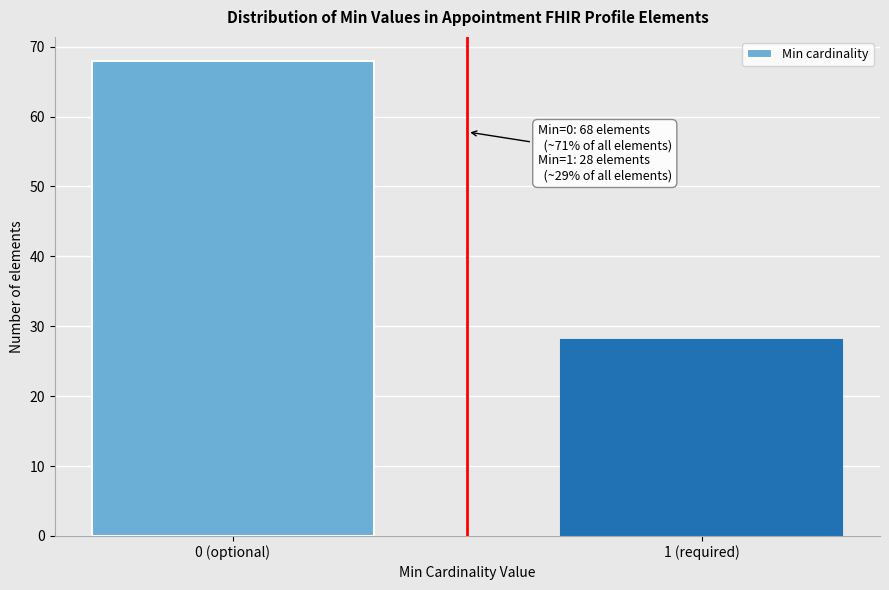

Reading right to left, transcribe all the data shown in this chart.

28	68